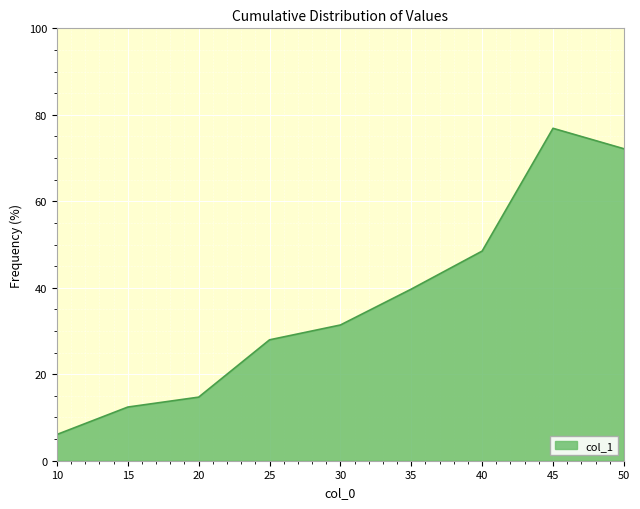

Reading right to left, what are all the values shown in this chart?

72.2	76.9	48.5	39.7	31.4	28.0	14.7	12.4	6.1